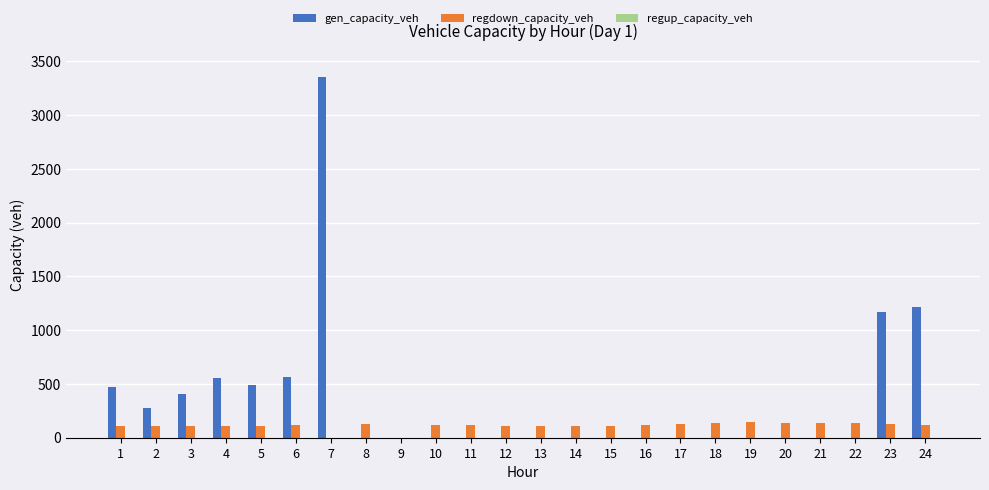

What is the sum of the regdown_capacity_veh values at 13 and 21?

248.1